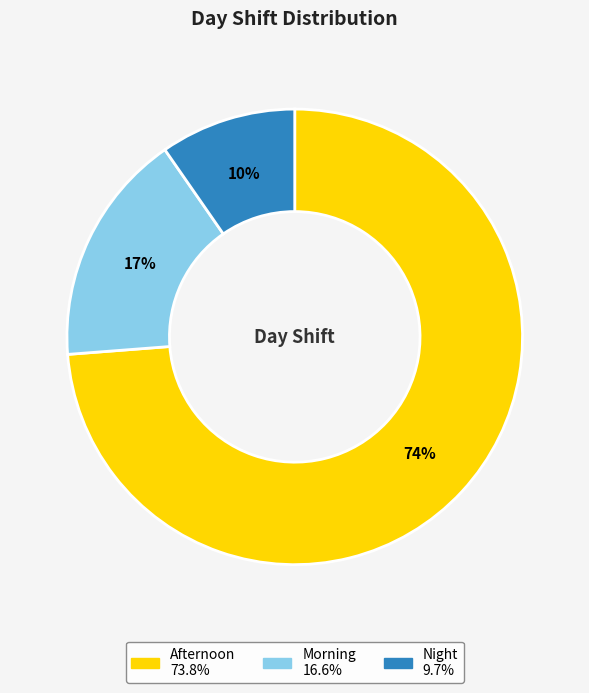

What is the largest slice in the pie chart?

Afternoon